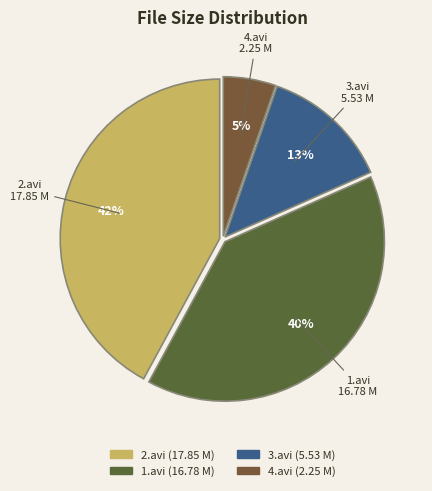

Is 2.avi the majority of the pie?

No